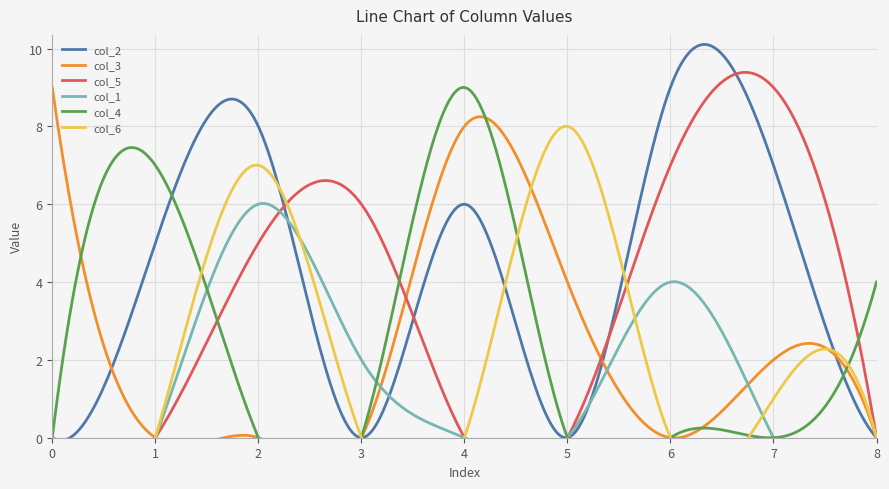

What is the highest value of the col_2 series?

10.1